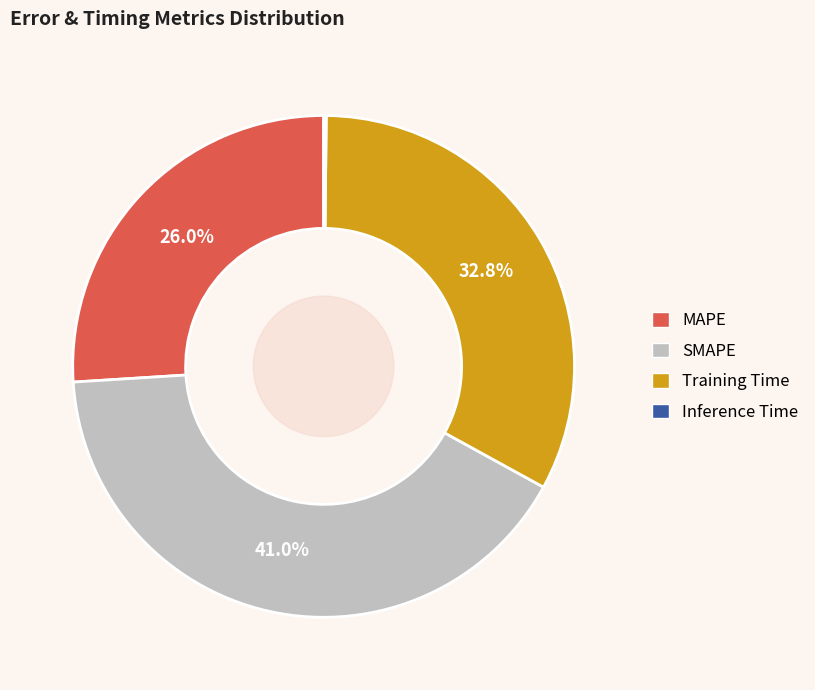

Is there any slice that represents more than half of the pie?

No